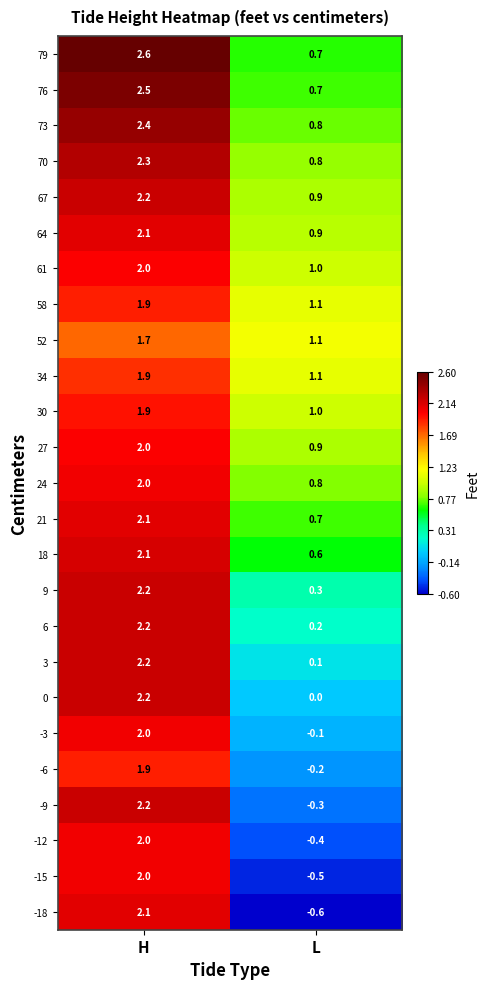

Which category has the lowest value in the 24 series?

L